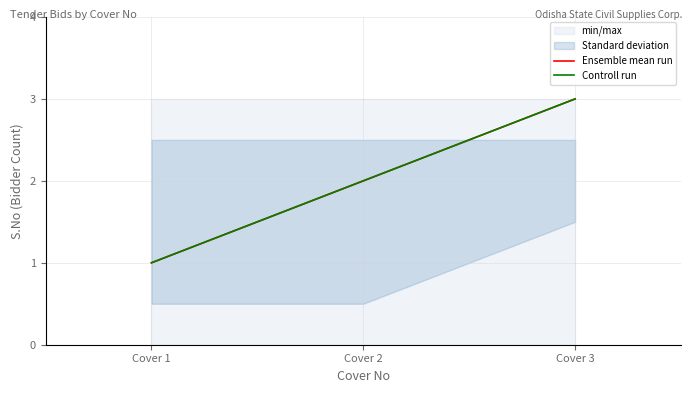

At how many categories does at least one series exceed 2?

1